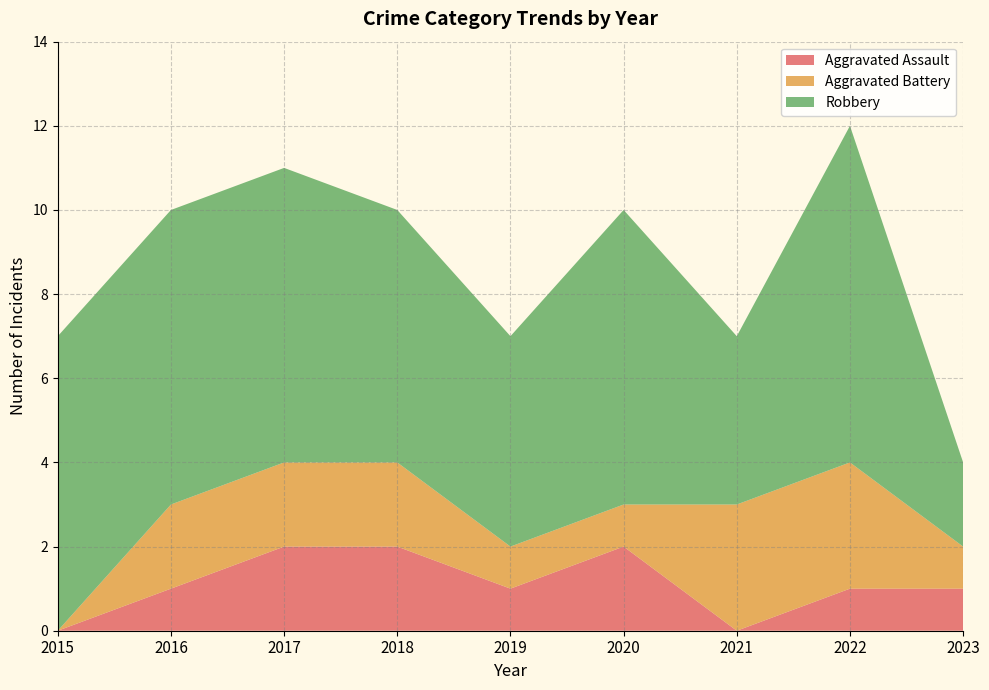

Reading left to right, what are all the values shown in this chart?

Aggravated Assault: 0	1	2	2	1	2	0	1	1
Aggravated Battery: 0	2	2	2	1	1	3	3	1
Robbery: 7	7	7	6	5	7	4	8	2